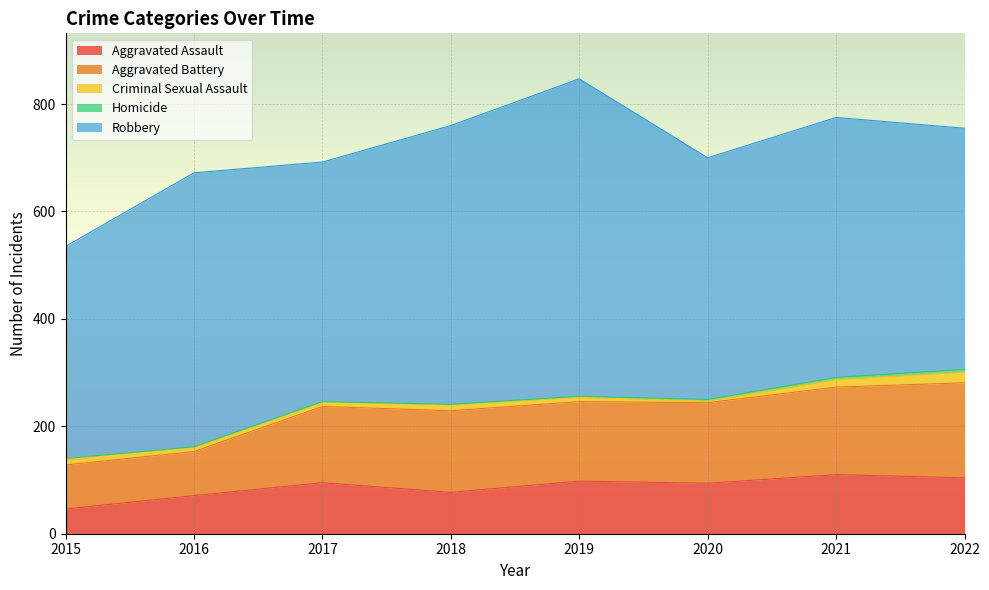

Reading left to right, extract all data points from this chart.

Aggravated Assault: 2015=46	2016=71	2017=95	2018=77	2019=98	2020=94	2021=110	2022=104
Aggravated Battery: 2015=82	2016=82	2017=142	2018=152	2019=148	2020=150	2021=163	2022=177
Criminal Sexual Assault: 2015=12	2016=8	2017=8	2018=11	2019=8	2020=3	2021=14	2022=20
Homicide: 2015=0	2016=1	2017=1	2018=1	2019=2	2020=3	2021=4	2022=5
Robbery: 2015=395	2016=510	2017=446	2018=519	2019=591	2020=450	2021=484	2022=449